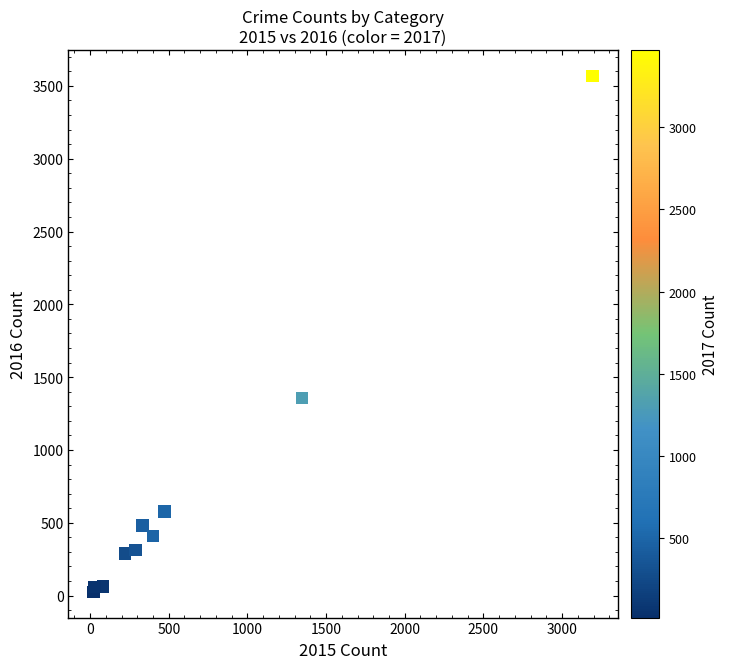

What Y value in the scatter plot is closest to 1798?

1356